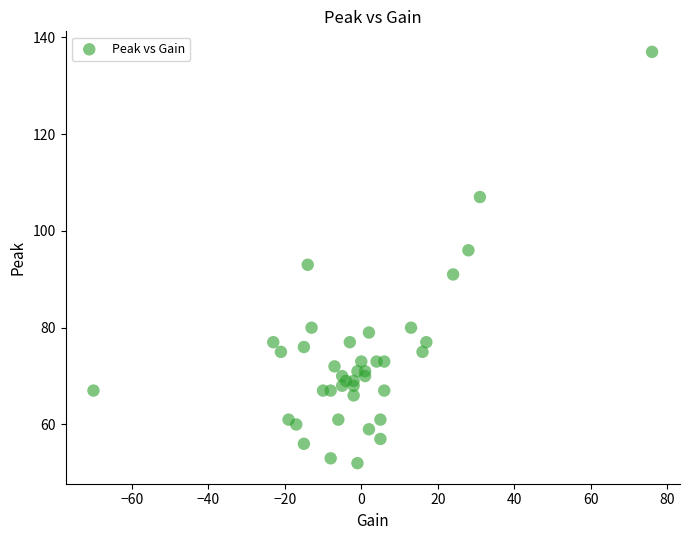

What Y value in the scatter plot is closest to 94?

93